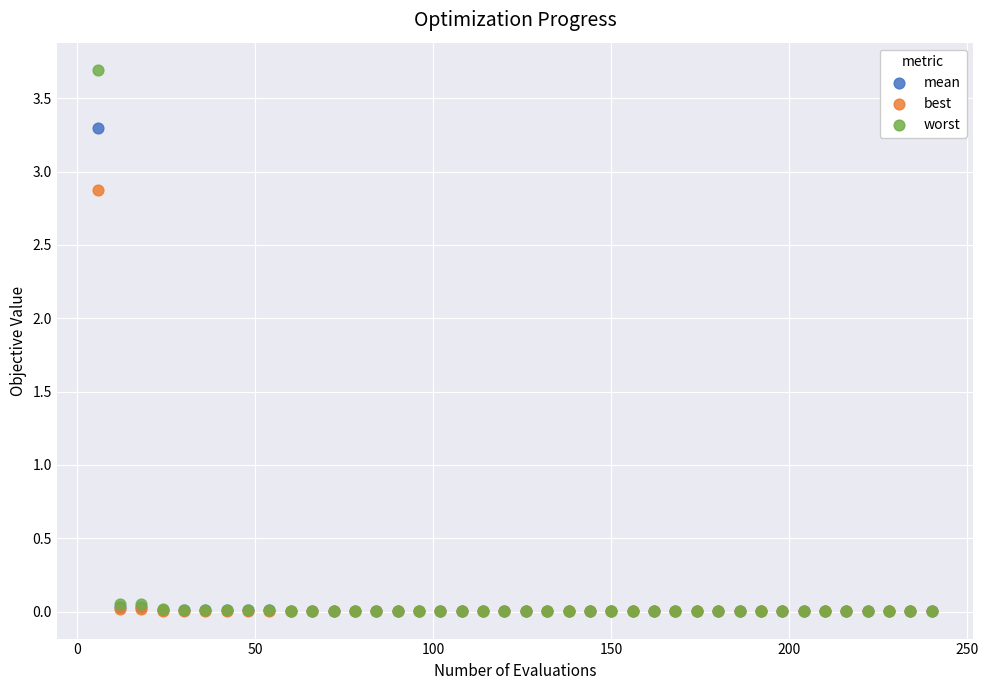

Which series has the widest spread of Y values?

worst